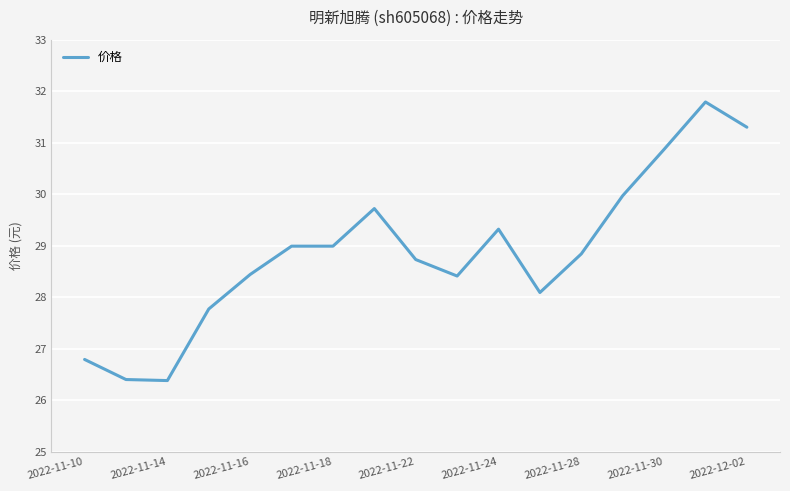

Reading left to right, list all the values displayed in this chart.

26.8	26.4	26.4	27.8	28.4	29.0	29.0	29.7	28.7	28.4	29.3	28.1	28.8	30.0	30.9	31.8	31.3